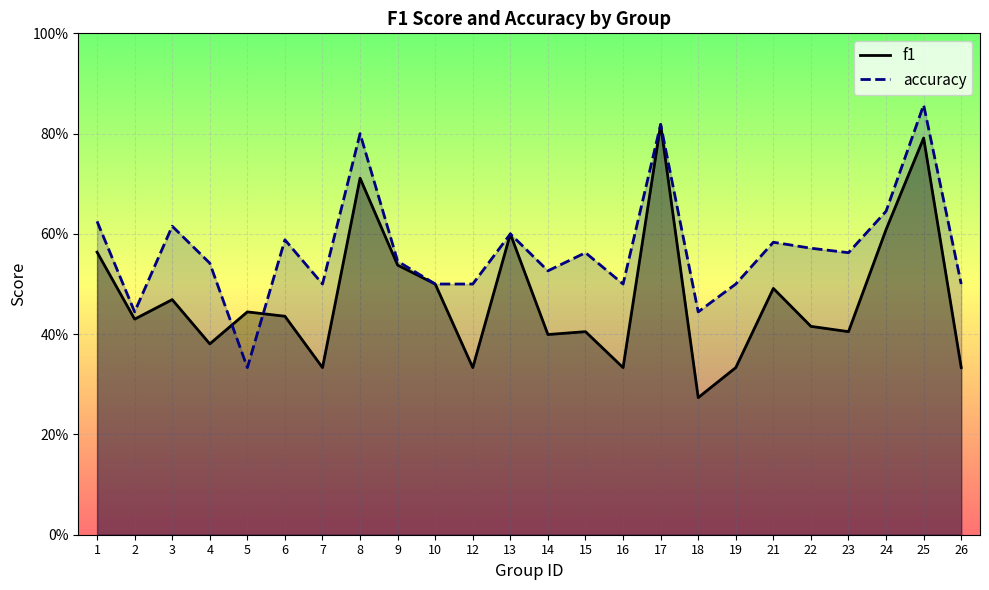

List the series in order of their peak value, highest first.

accuracy, f1